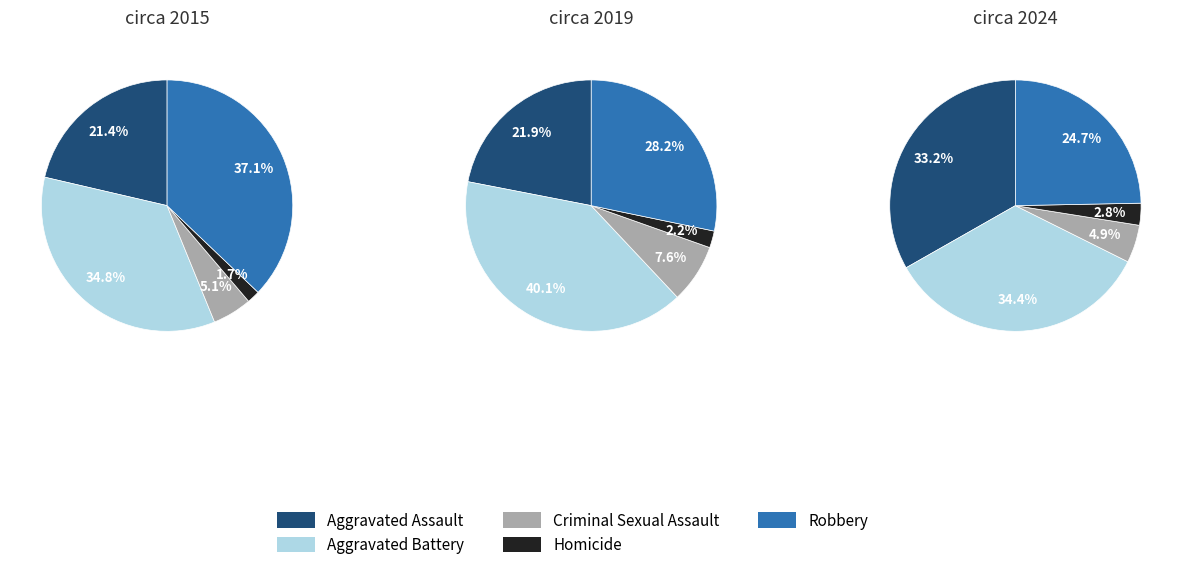

Combined, what portion of the pie is Aggravated Battery and Robbery?

71.9%